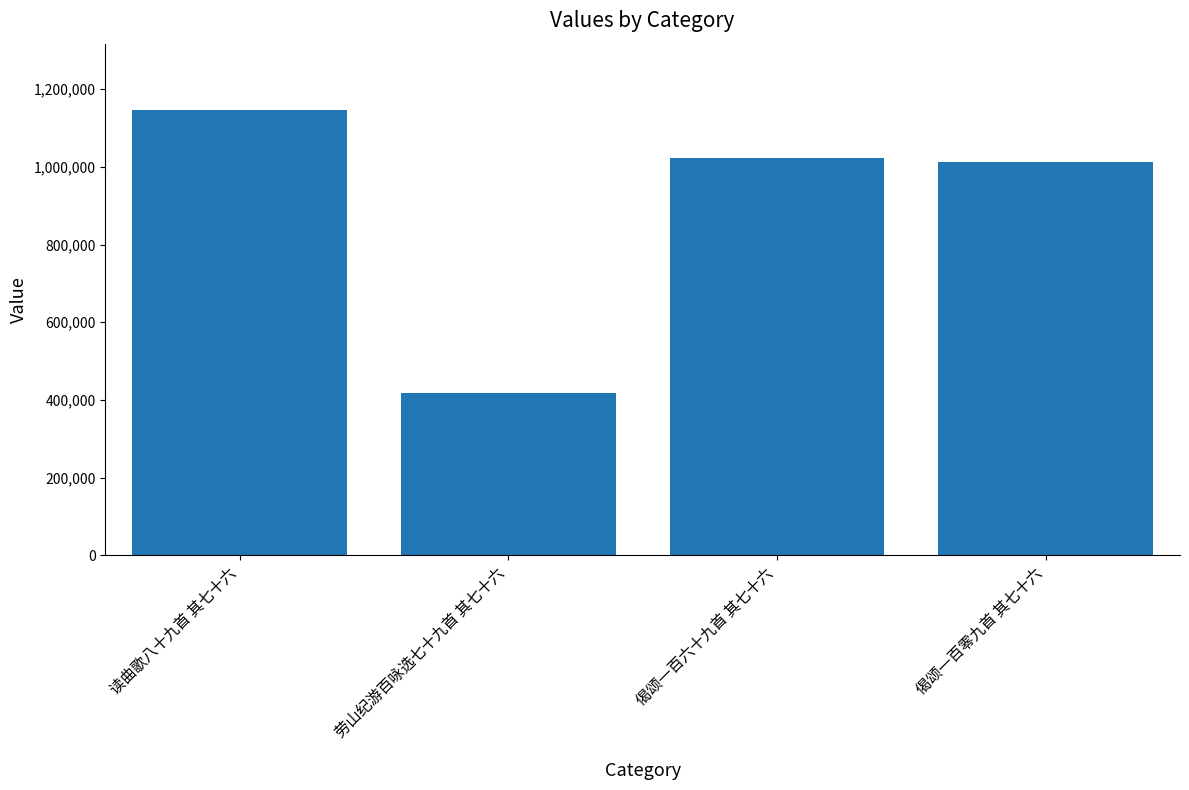

Reading right to left, list all the values displayed in this chart.

1012063	1021778	418295	1145431